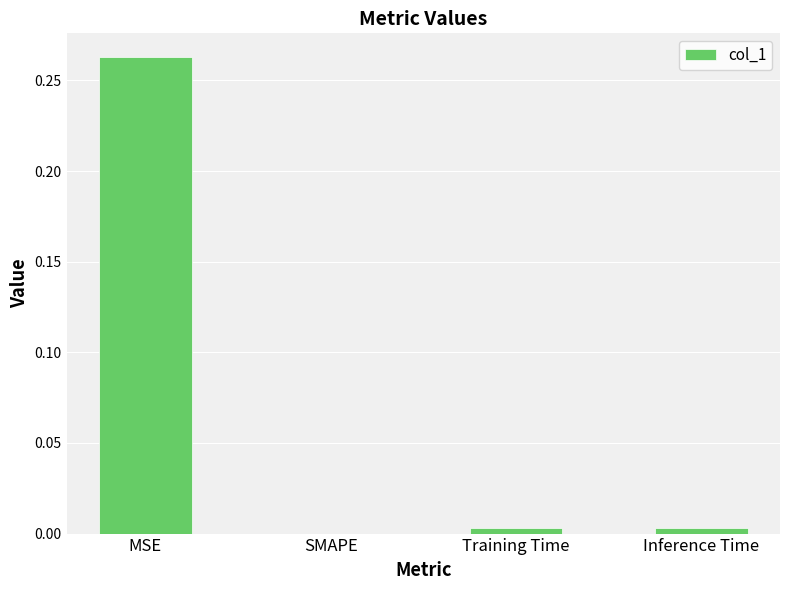

At which category does the chart reach its peak across all series?

MSE